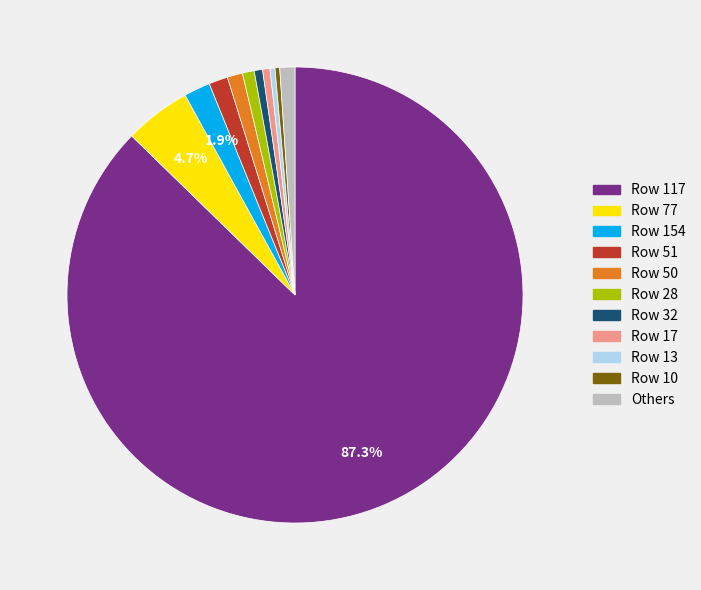

Which slice represents more than half of the pie?

Row 117